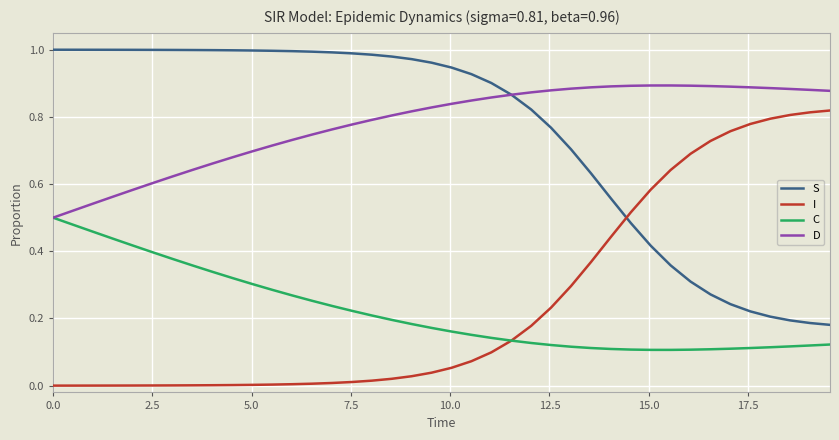

True or false: C and S intersect in this chart.

False